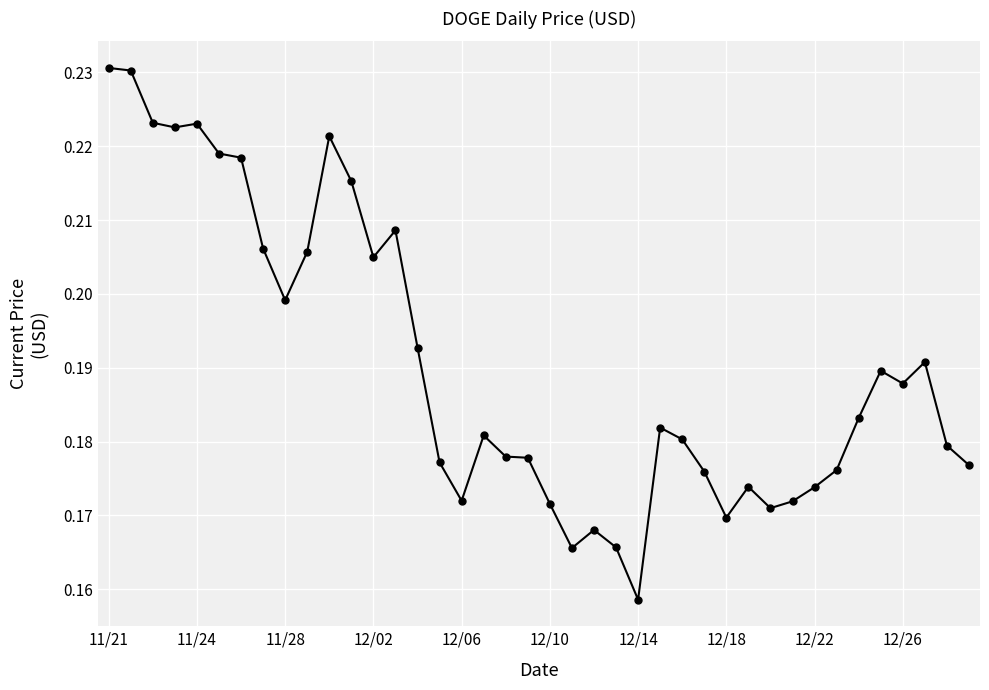

Count the values in the range 0 to 1.

40